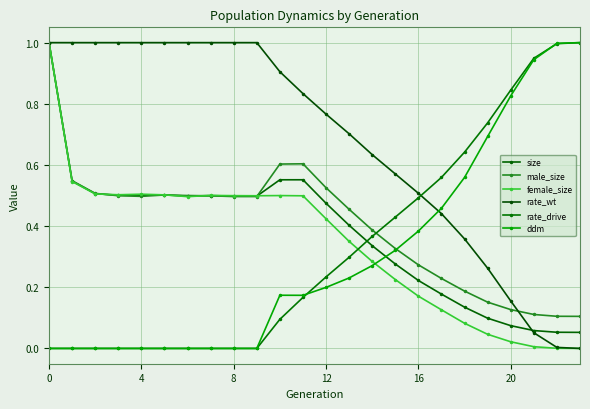

What is the sum of all size values?

9.0